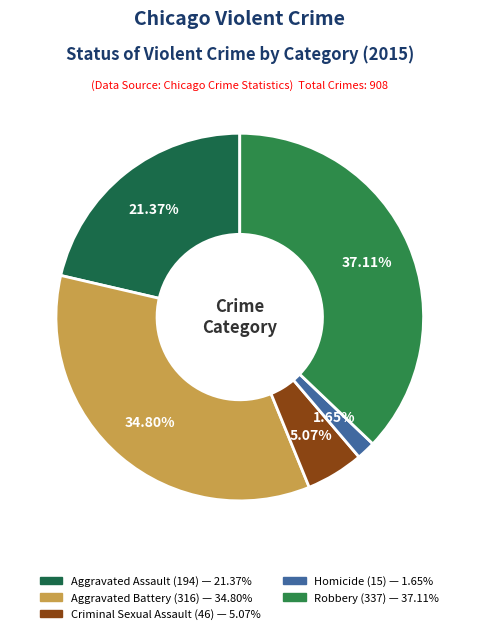

What percentage is the Aggravated Battery slice, to the nearest percent?

35%